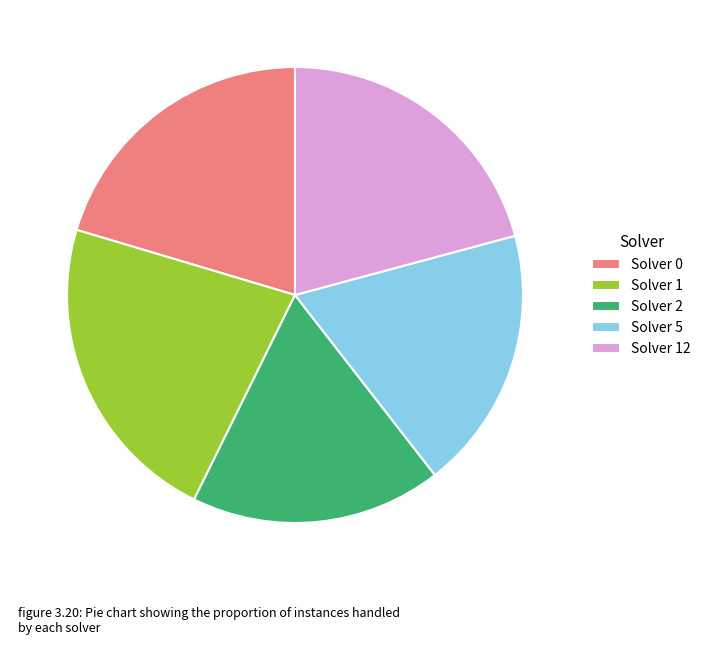

How many segments does this pie chart have?

5